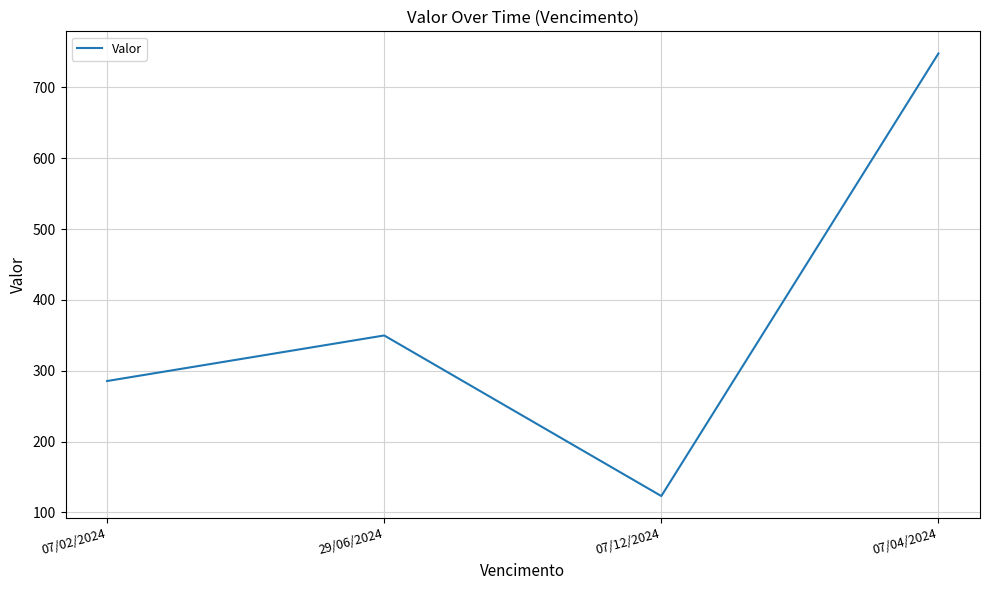

The value at 29/06/2024 is 172.9. True or false?

False